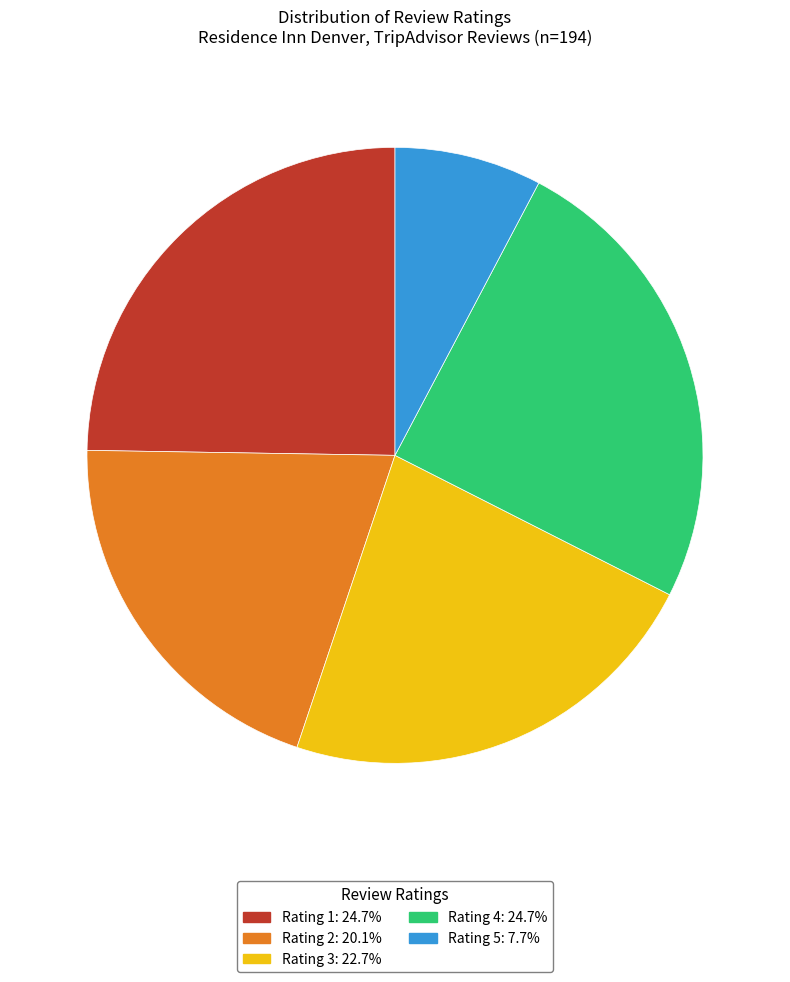

Approximately how many times larger is the value at Rating 3: 22.7% compared to Rating 2: 20.1%?

1.1